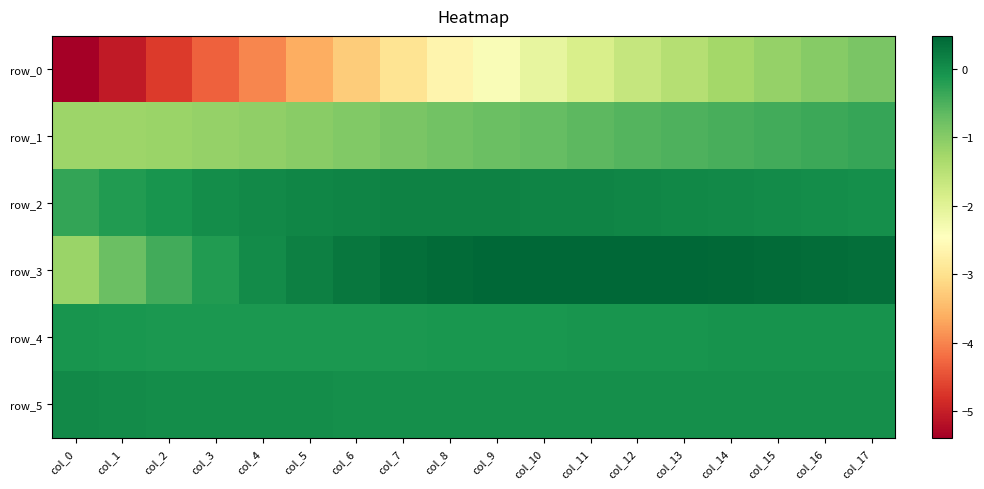

Which series has the largest total across all categories?

row_3